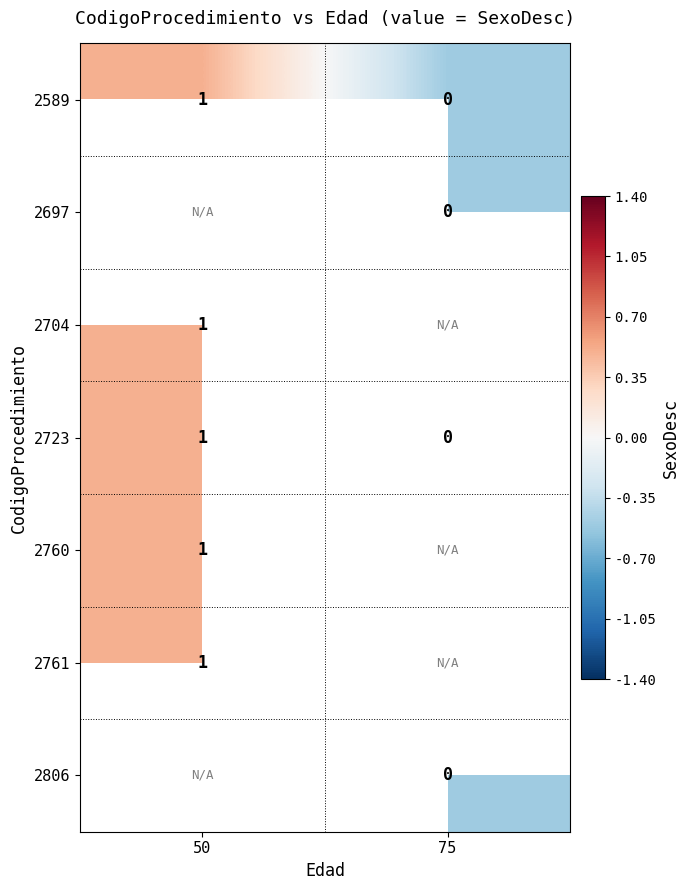

The 2589 series shows 0.3 at 50. True or false?

False